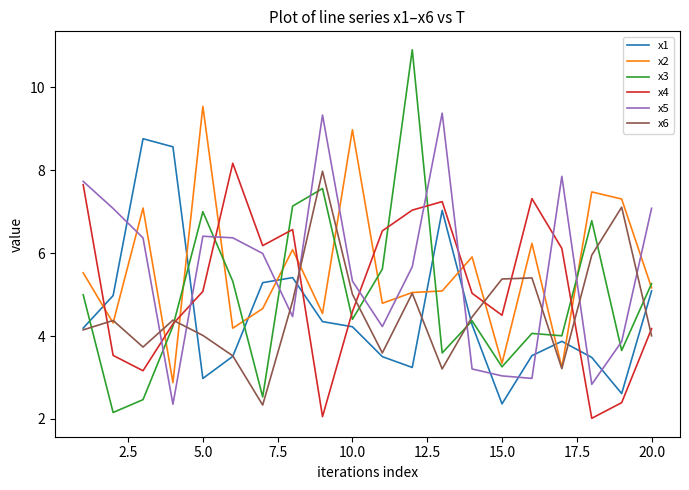

Which series has the largest range (max minus min)?

x3